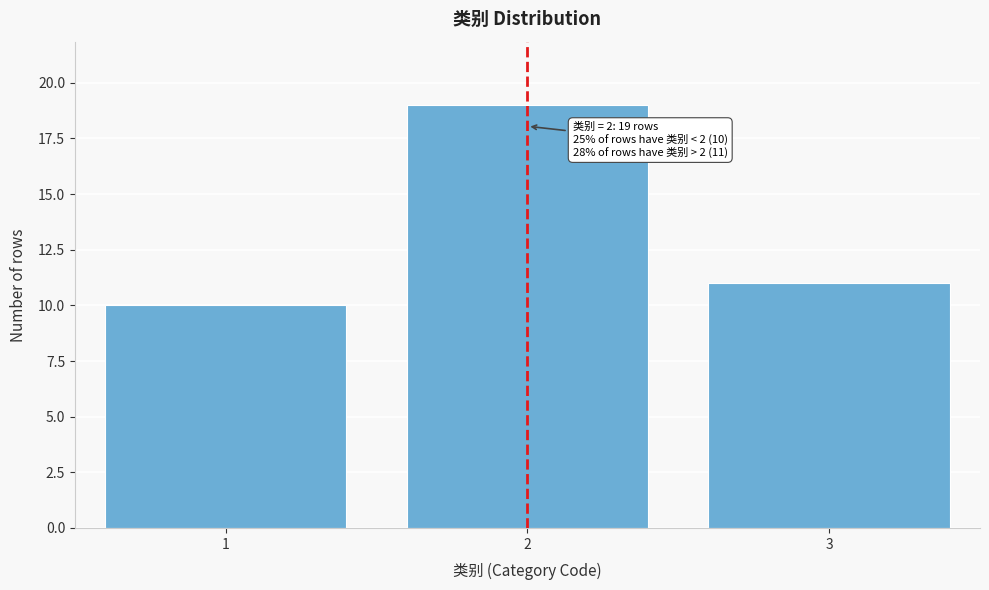

Reading left to right, what are all the values shown in this chart?

10	19	11